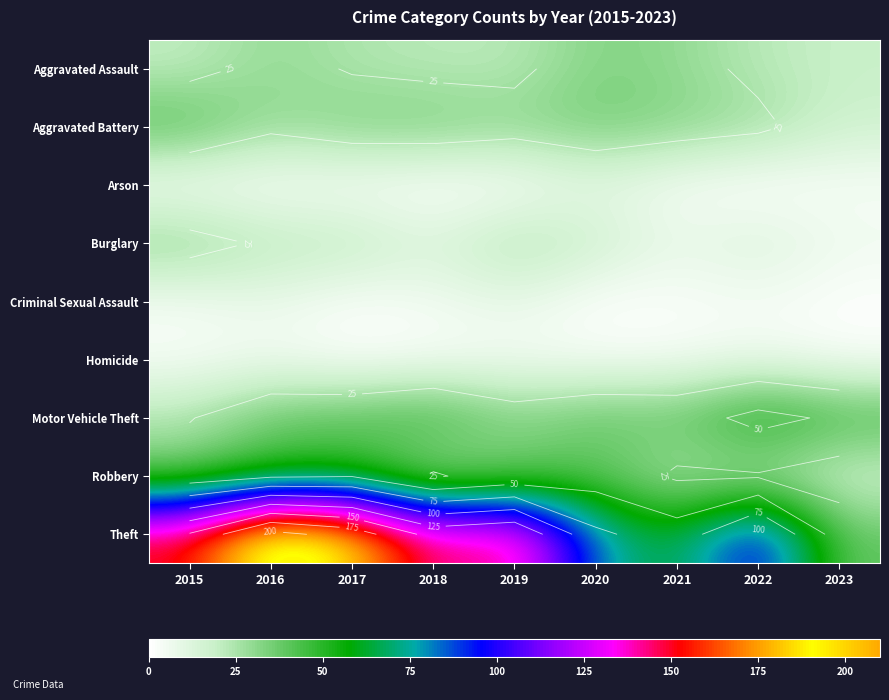

Which series changed the most between 2015 and 2020?

Theft